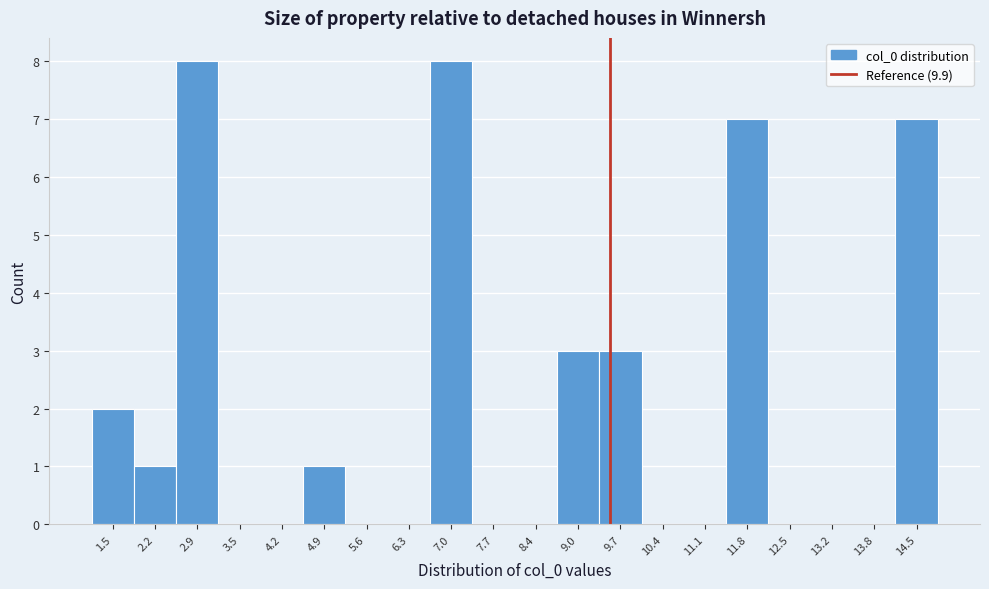

Reading left to right, transcribe all the data shown in this chart.

1.5=2	2.2=1	2.9=8	3.5=0	4.2=0	4.9=1	5.6=0	6.3=0	7.0=8	7.7=0	8.4=0	9.0=3	9.7=3	10.4=0	11.1=0	11.8=7	12.5=0	13.2=0	13.8=0	14.5=7